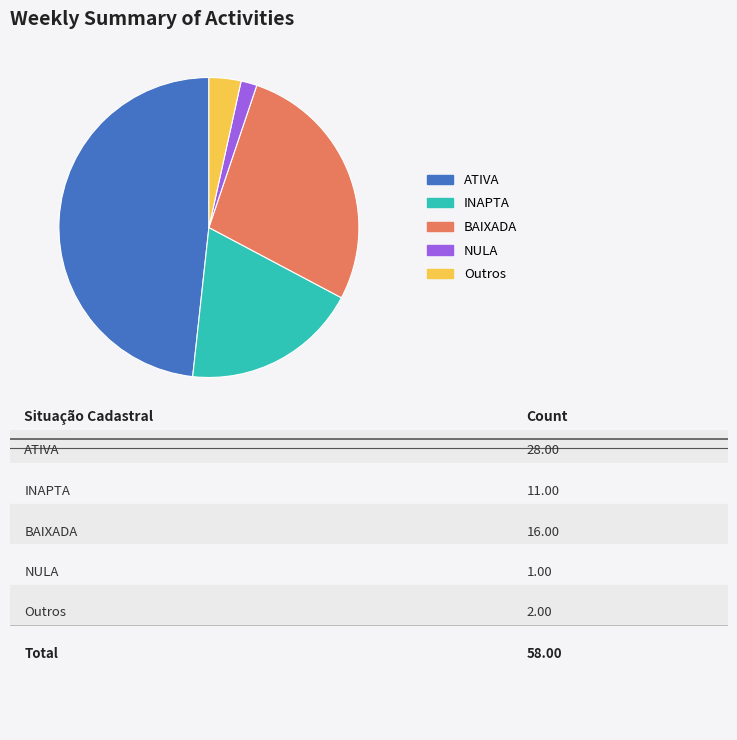

Does NULA account for over 50% of the chart?

No